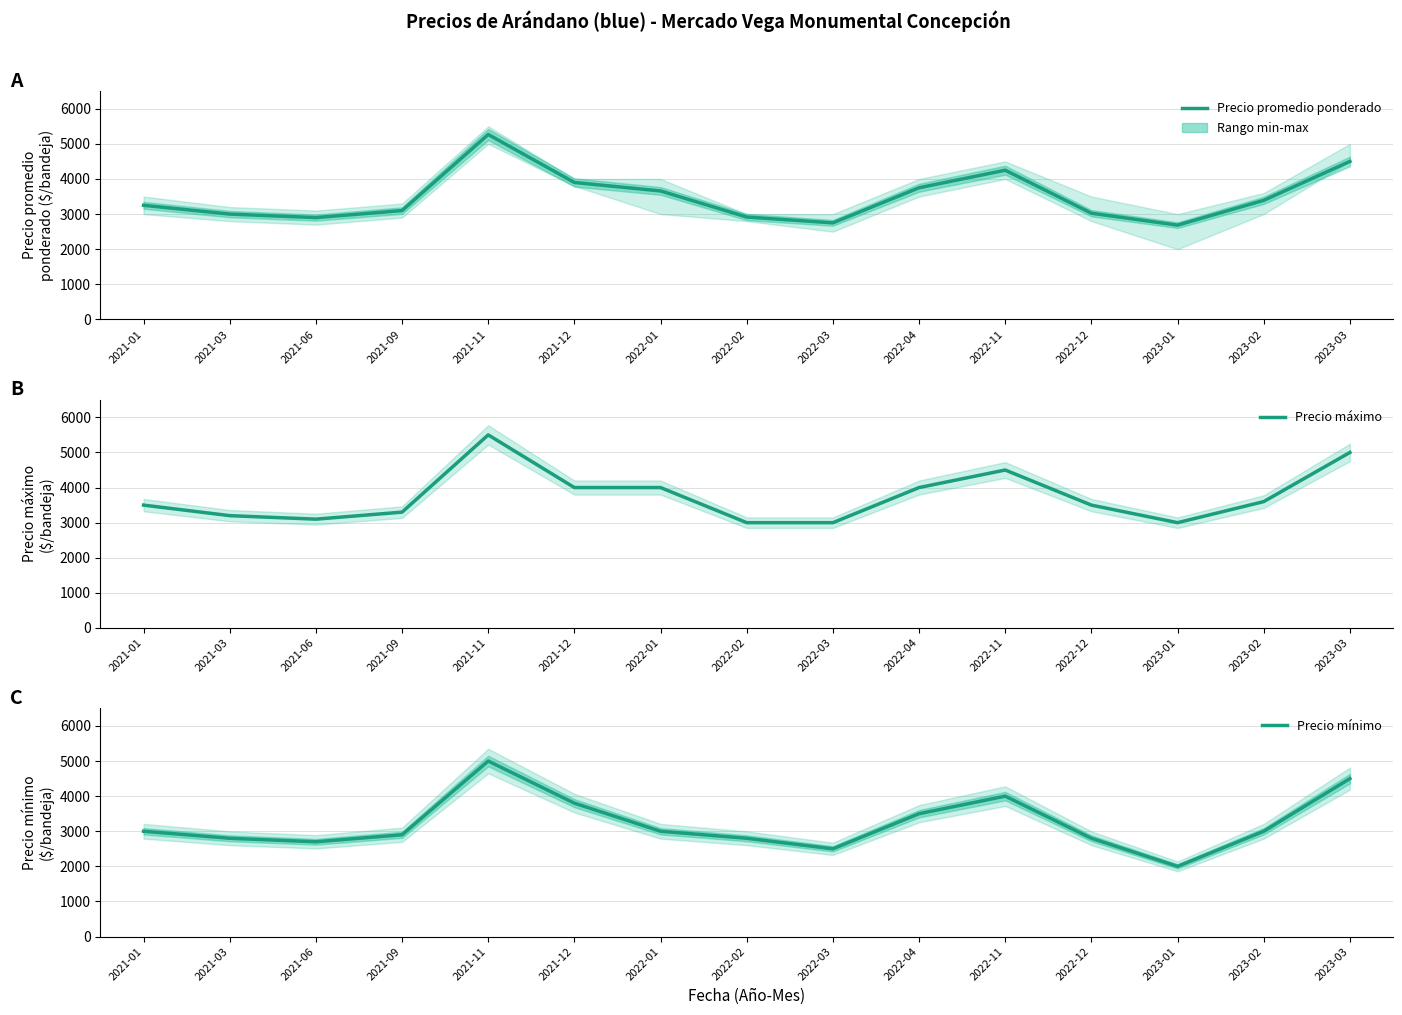

What is the value of the Precio promedio ponderado point at the 13th from the left?

2685